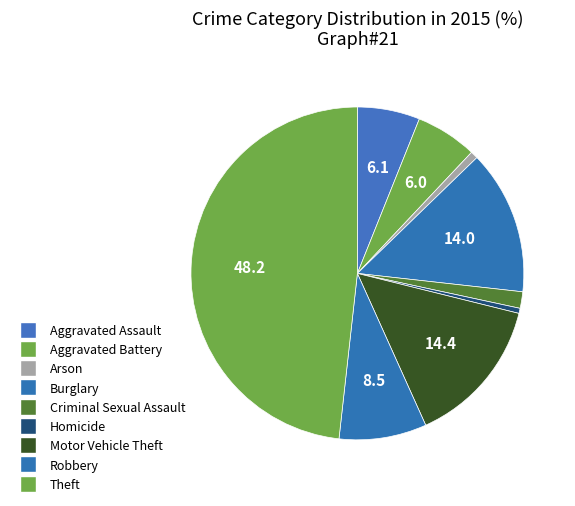

To the nearest percent, what is the combined percentage of Theft and Burglary?

62%